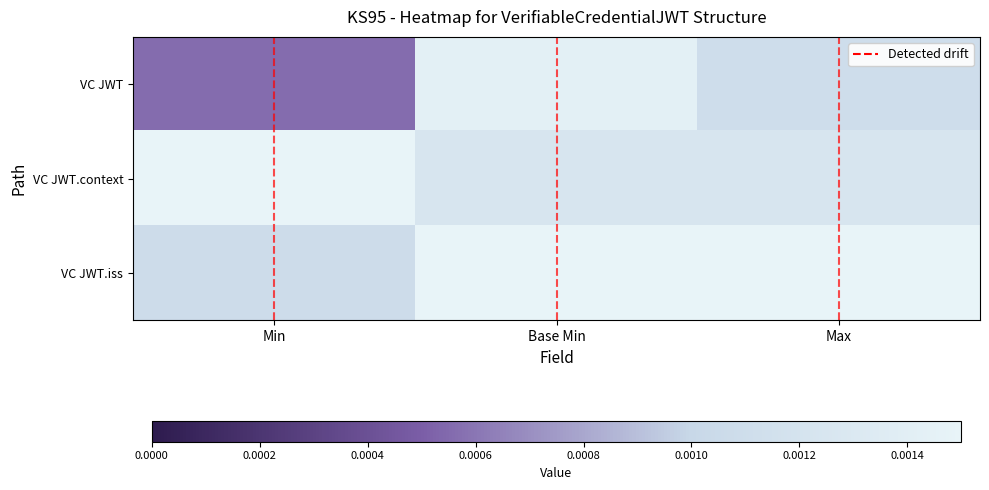

Rank the series by their average value, from lowest to highest.

VC JWT, VC JWT.context, VC JWT.iss